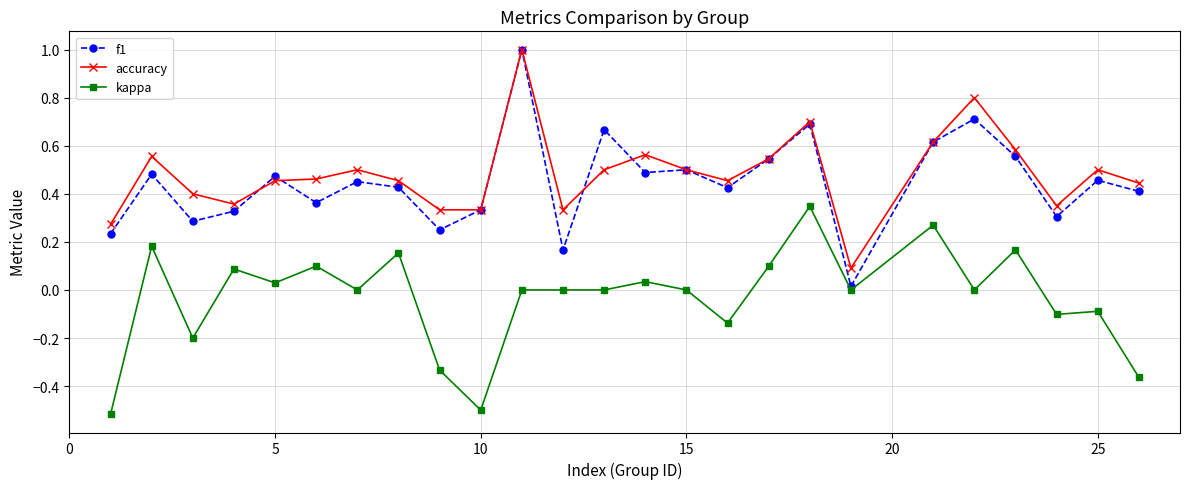

True or false: accuracy has more than 2 points higher than both neighbors.

True